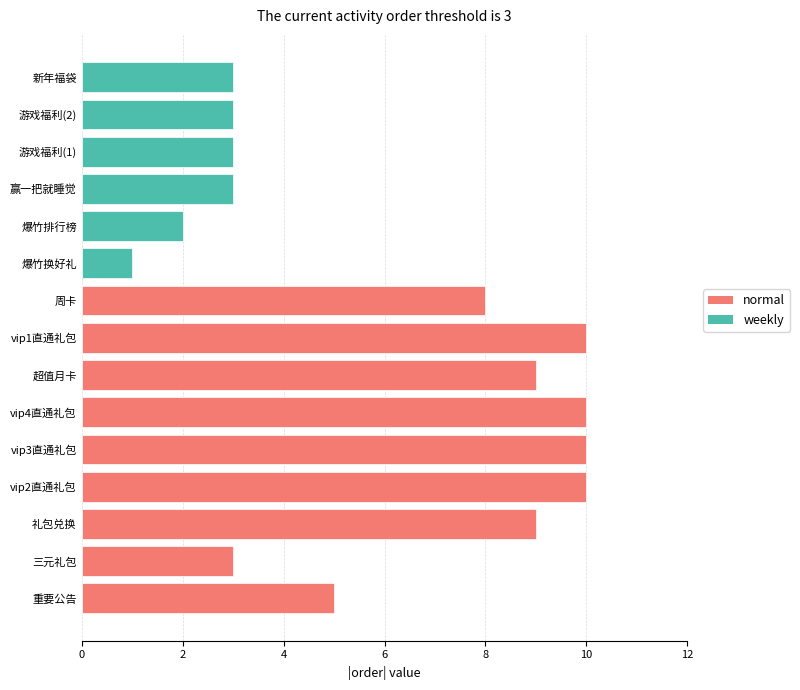

The weekly series shows 1 at 爆竹排行榜. True or false?

False